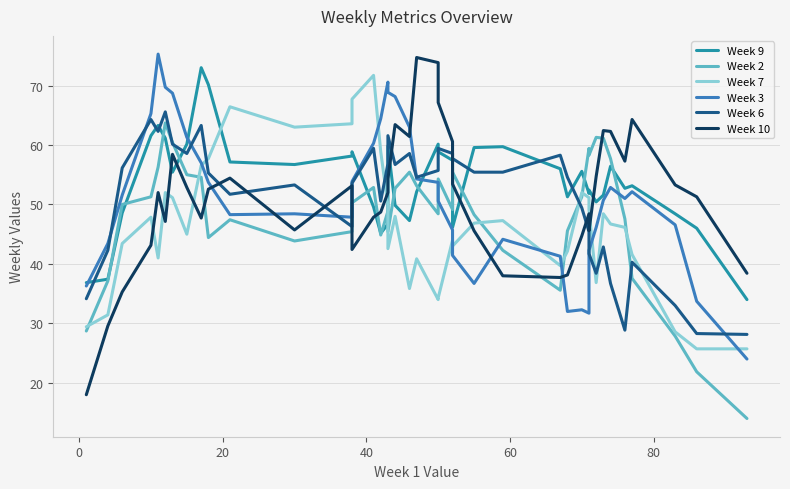

How many lines are shown in the chart?

6